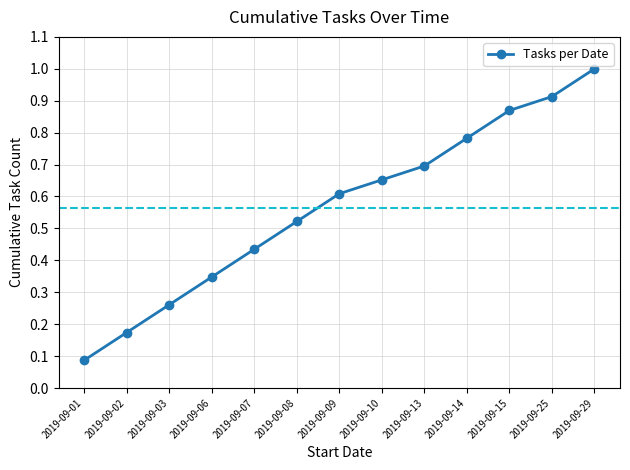

List the labels in order of value, smallest first.

2019-09-01, 2019-09-02, 2019-09-03, 2019-09-06, 2019-09-07, 2019-09-08, 2019-09-09, 2019-09-10, 2019-09-13, 2019-09-14, 2019-09-15, 2019-09-25, 2019-09-29